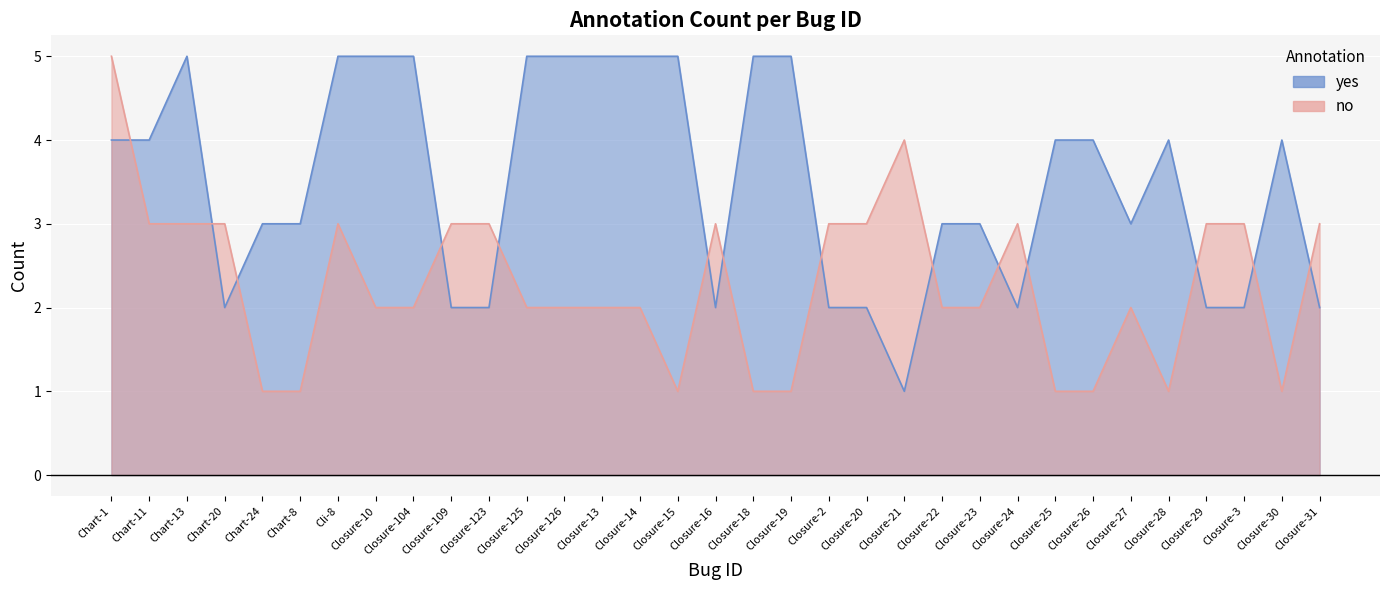

Where does the yes series first go above 4?

Chart-13